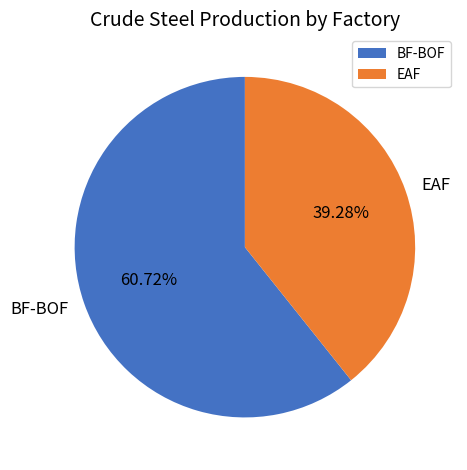

Combined, do BF-BOF and EAF account for over 50%?

Yes